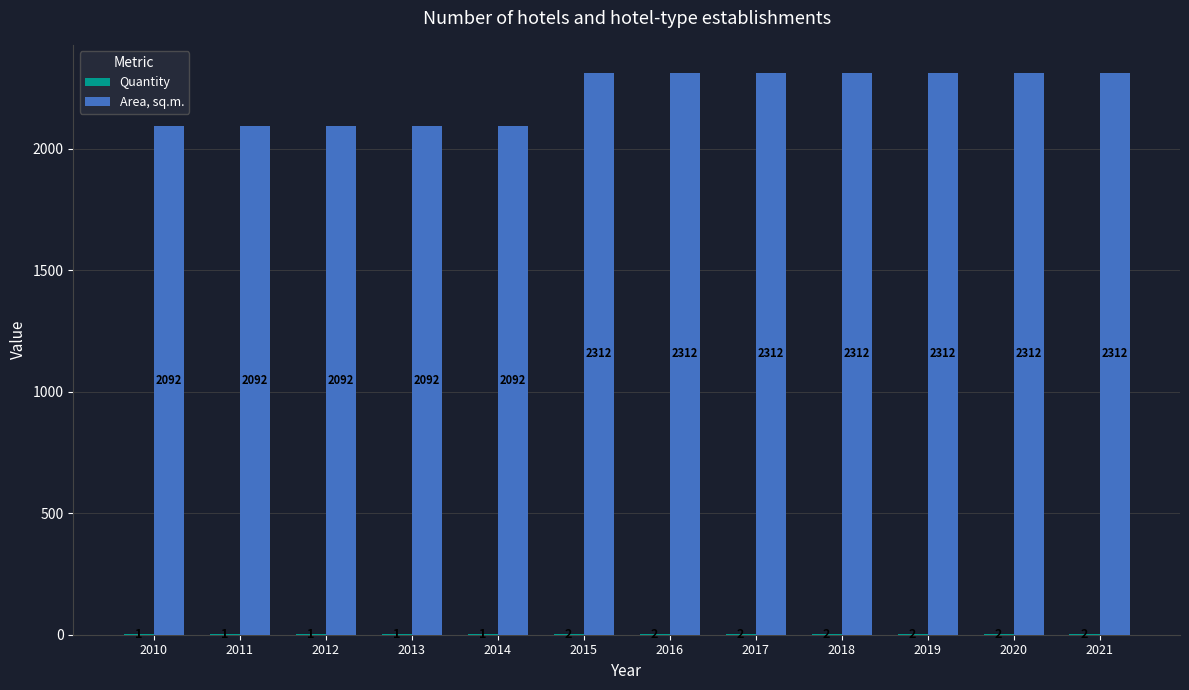

What is the total value across all series at 2020?

2314